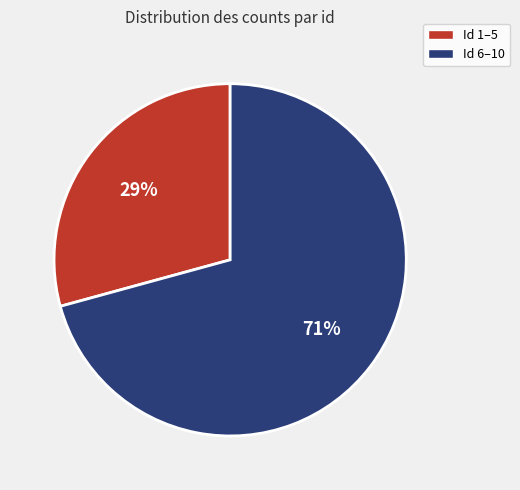

Does any single category account for the majority?

Yes